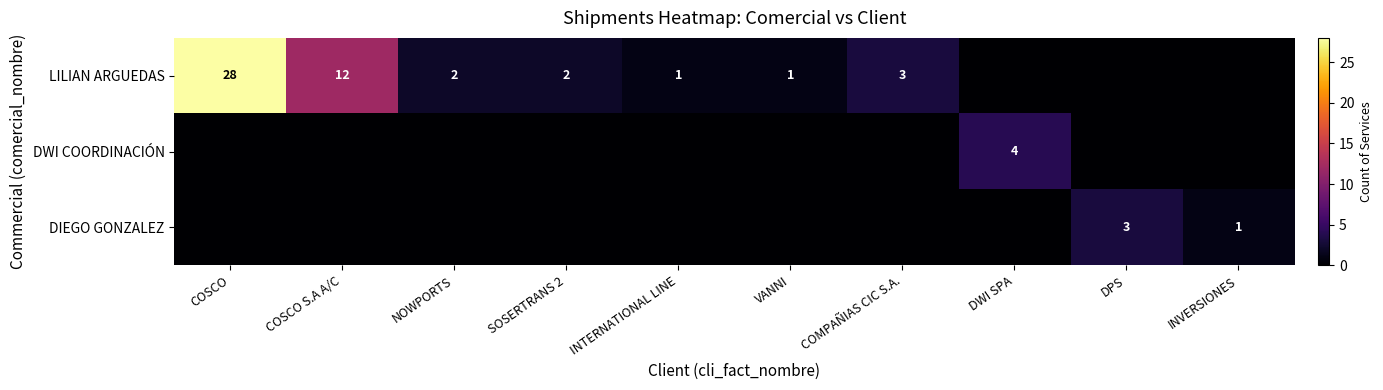

True or false: LILIAN ARGUEDAS has a value of 1 at VANNI.

True